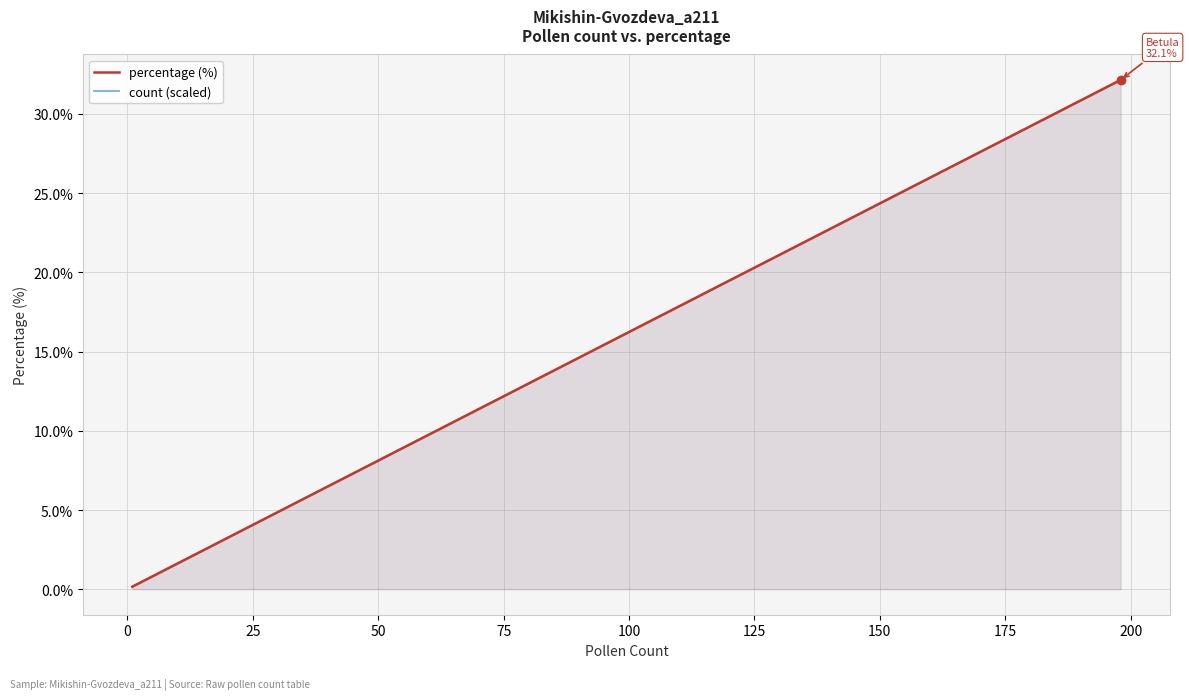

What is the difference between the maximum and minimum values in the count (scaled) series?

32.0